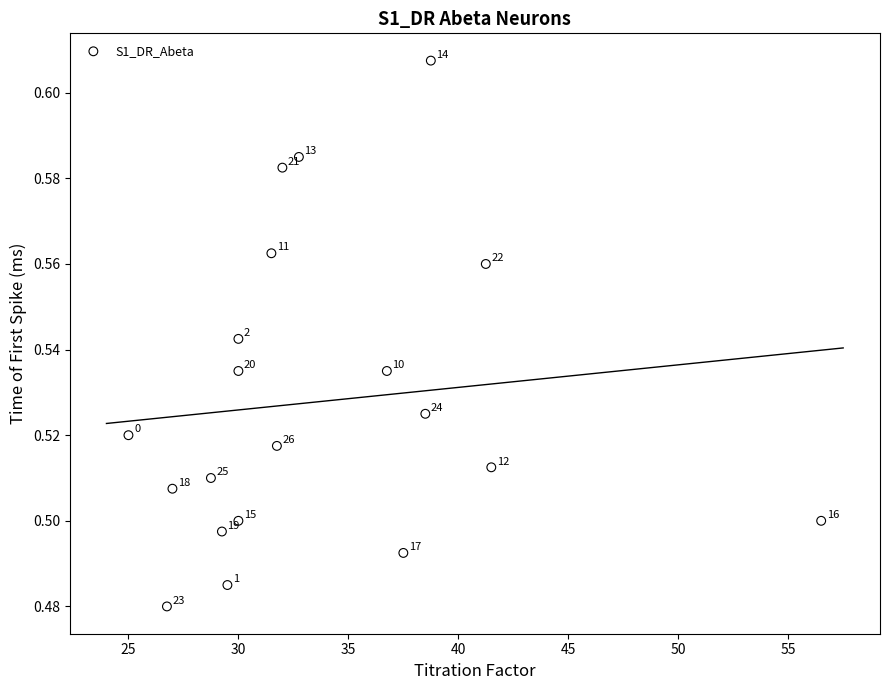

What is the range of X values (max minus min)?

31.5